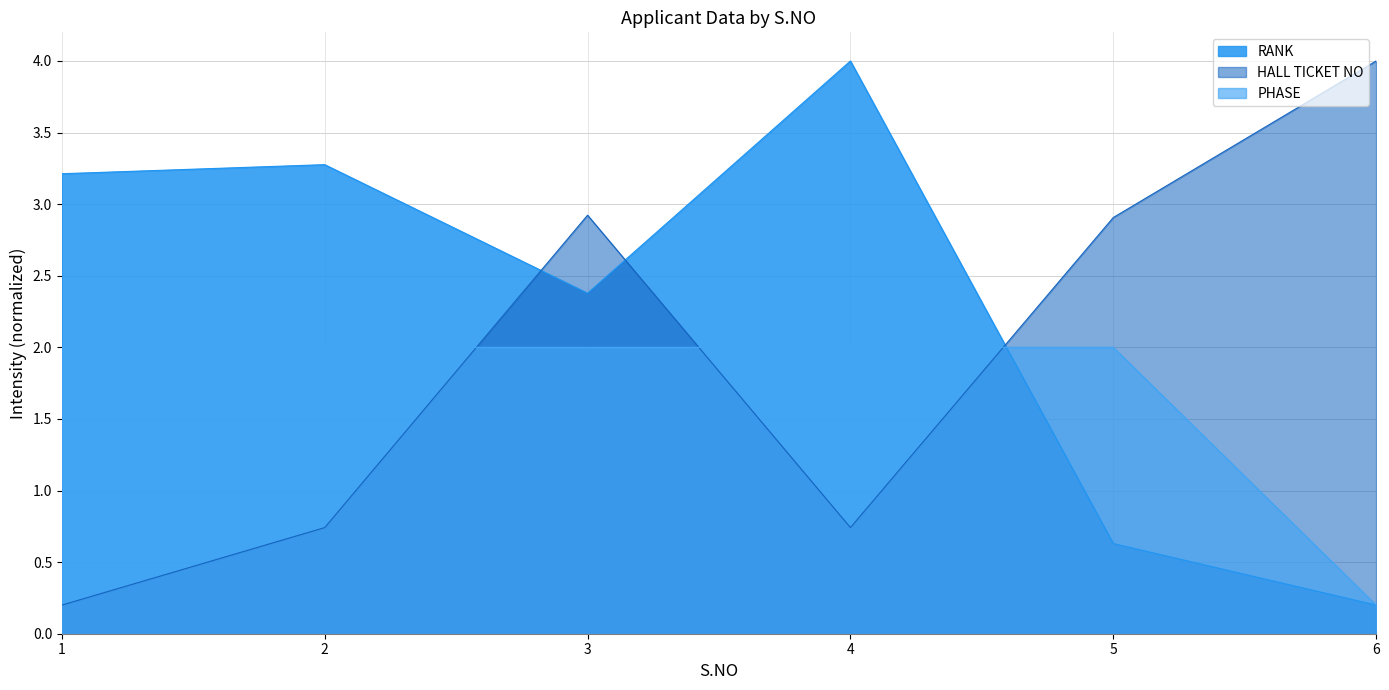

Which series has the largest range (max minus min)?

HALL TICKET NO